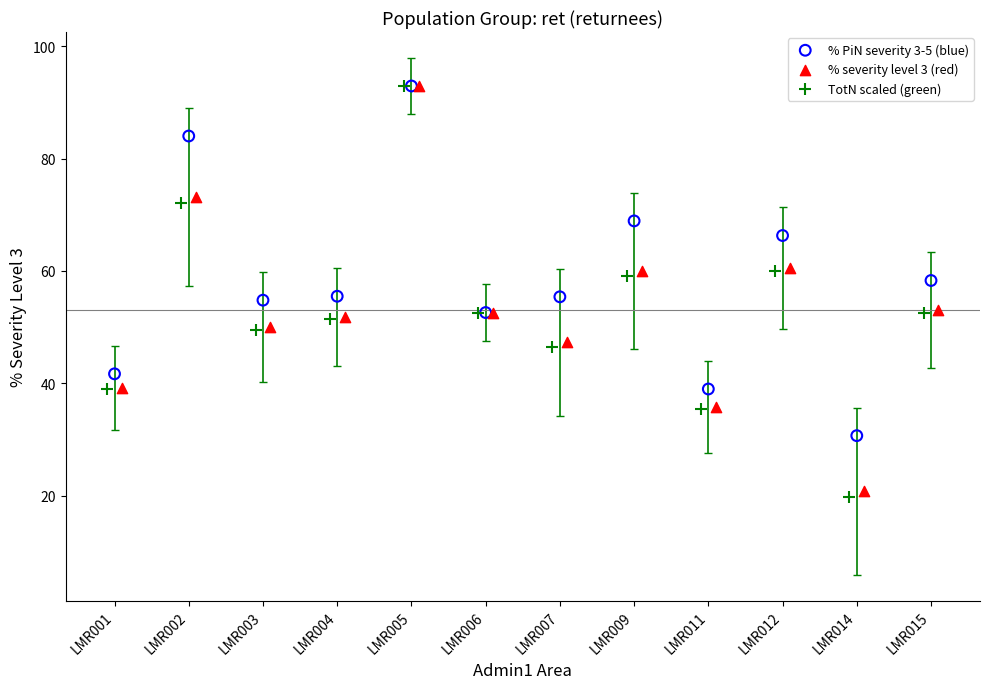

What are all the series names shown in the legend?

% PiN severity 3-5 (blue), % severity level 3 (red), TotN scaled (green)